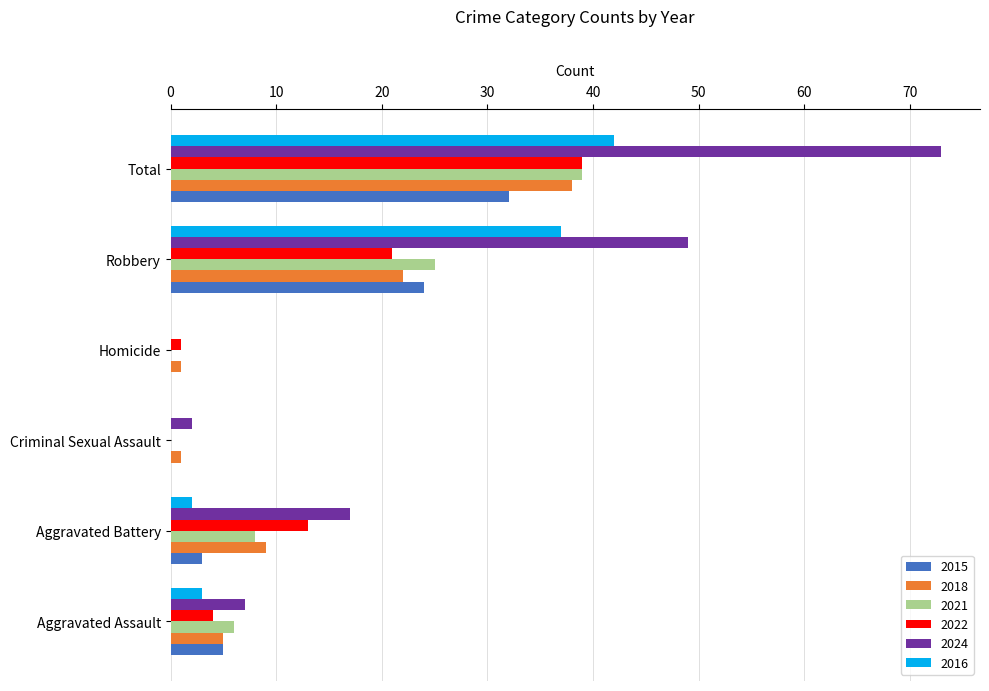

Which series has the largest total across all categories?

2024